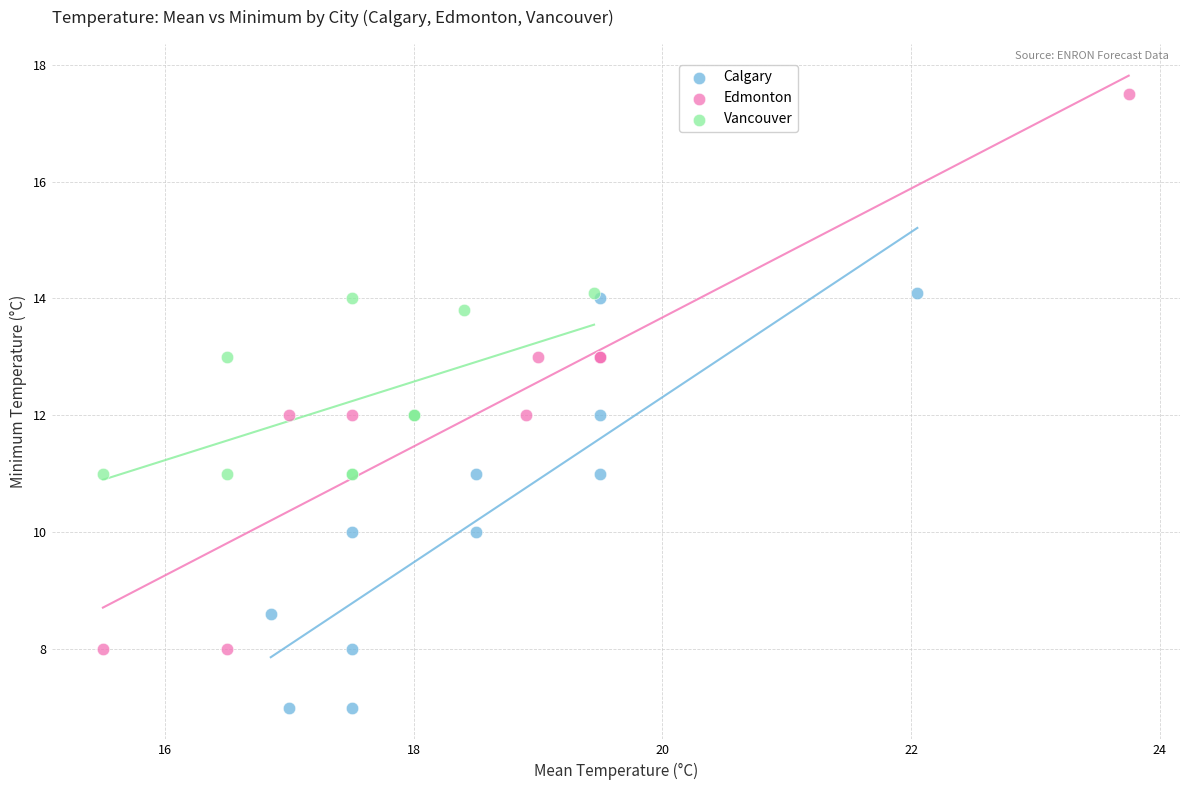

What are all the series names shown in the legend?

Calgary, Edmonton, Vancouver